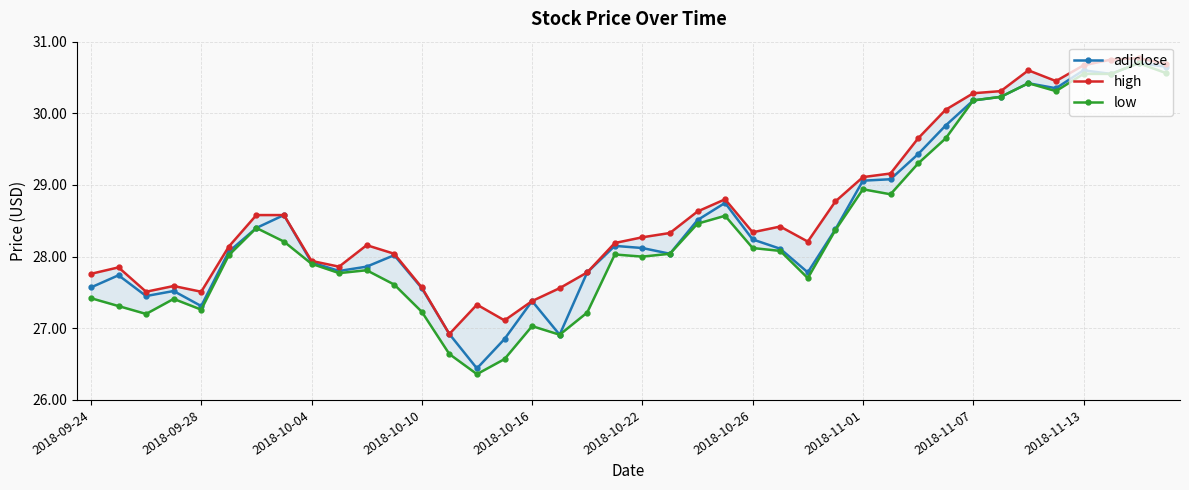

Which has a higher value, 17 or 13?

13